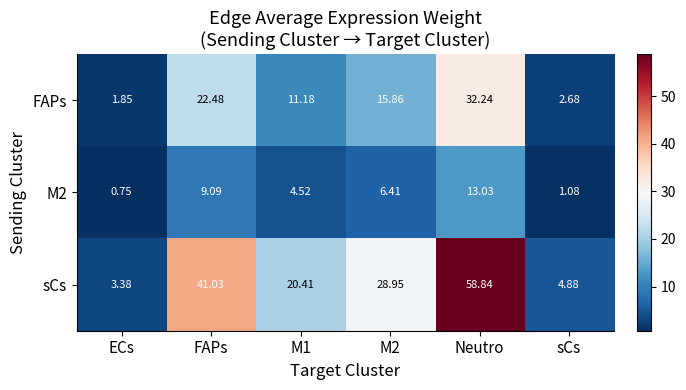

Which series has the largest range (max minus min)?

sCs